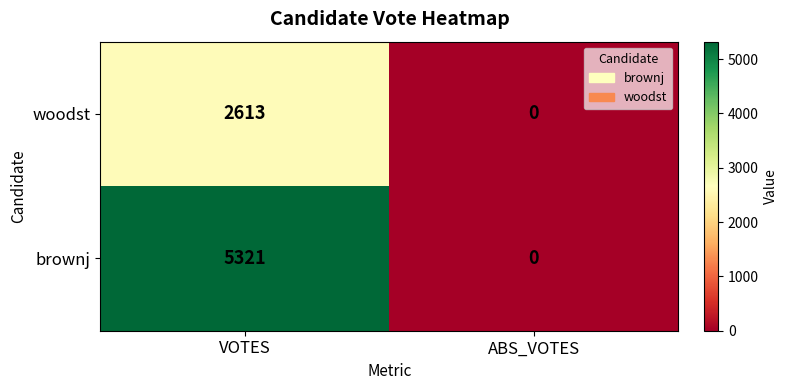

Which series has the largest range (max minus min)?

brownj